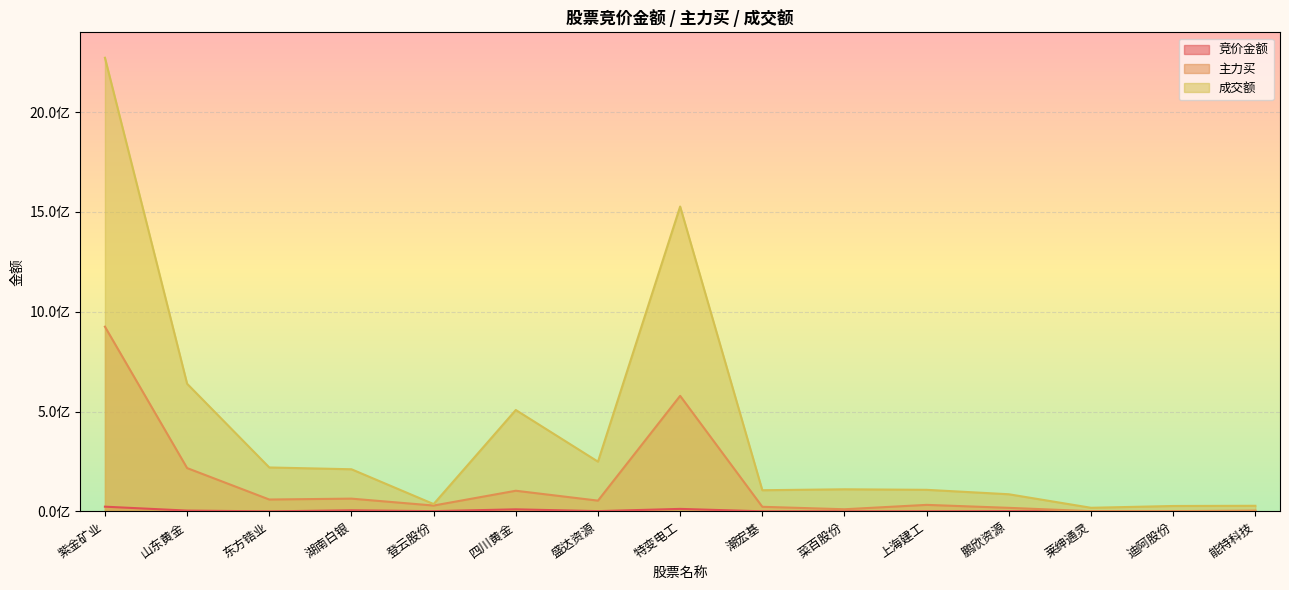

Reading left to right, list all the values displayed in this chart.

竞价金额: 23667015	4013209	247043	5295234	1227050	10324620	1349376	12502000	408940	485908	605726	1337700	130830	70441	57792
主力买: 925404365	217045679	59487800	63886965	29317236	103461143	53892251	578927508	23046620	10732292	32671519	17822709	1089458	1273117	3890223
成交额: 2272630522	639466946	220042929	211084612	36691484	507940824	249162532	1527307869	106050839	110709826	108097495	85845680	18093890	27077150	28098000